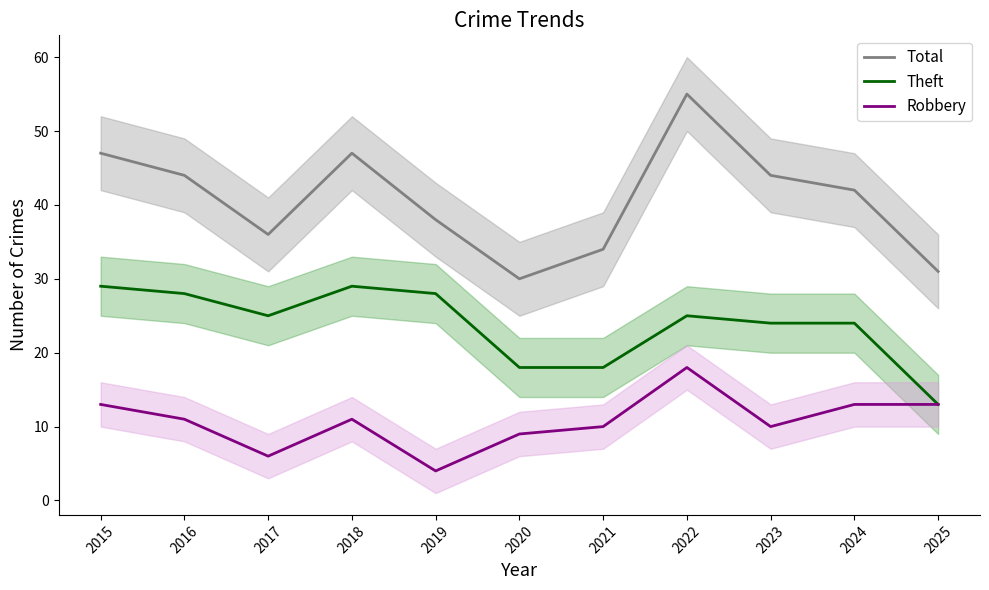

What is the minimum value for Total?

30